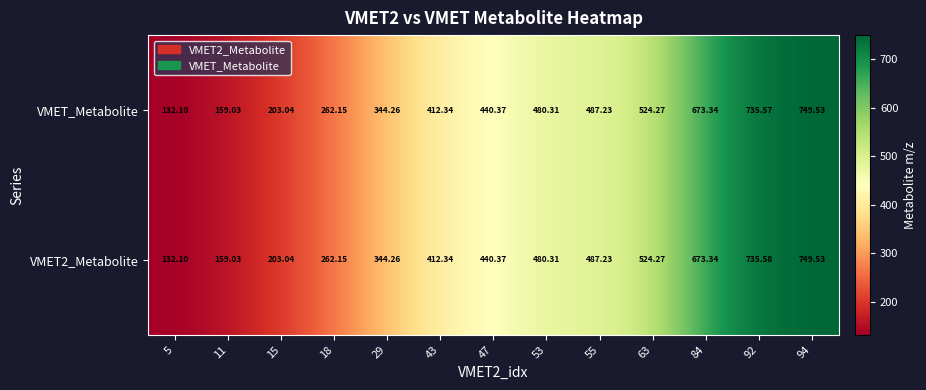

Is the value of VMET_Metabolite at 5 greater than the value of VMET2_Metabolite at 47?

No